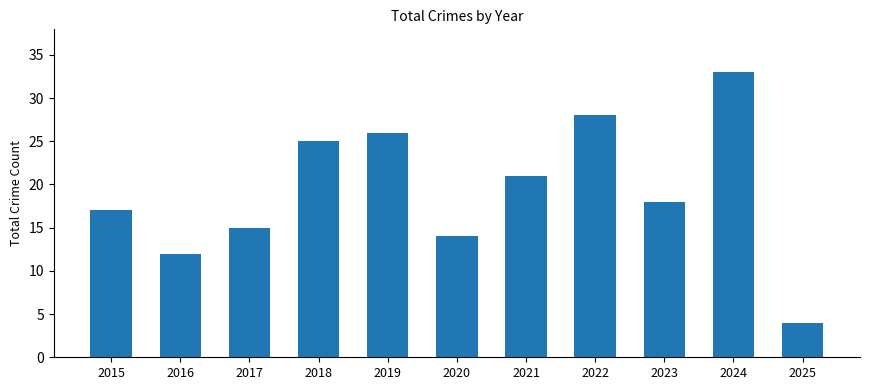

Reading left to right, transcribe all the data shown in this chart.

17	12	15	25	26	14	21	28	18	33	4